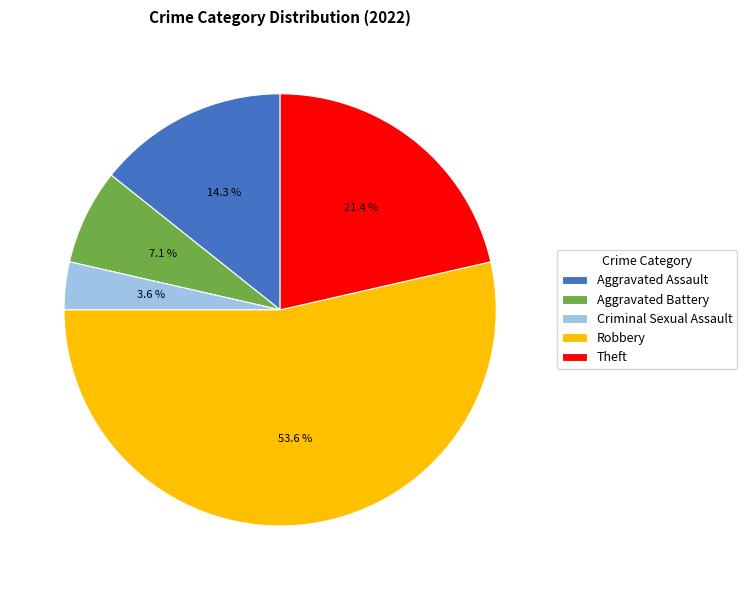

What is the largest slice in the pie chart?

Robbery